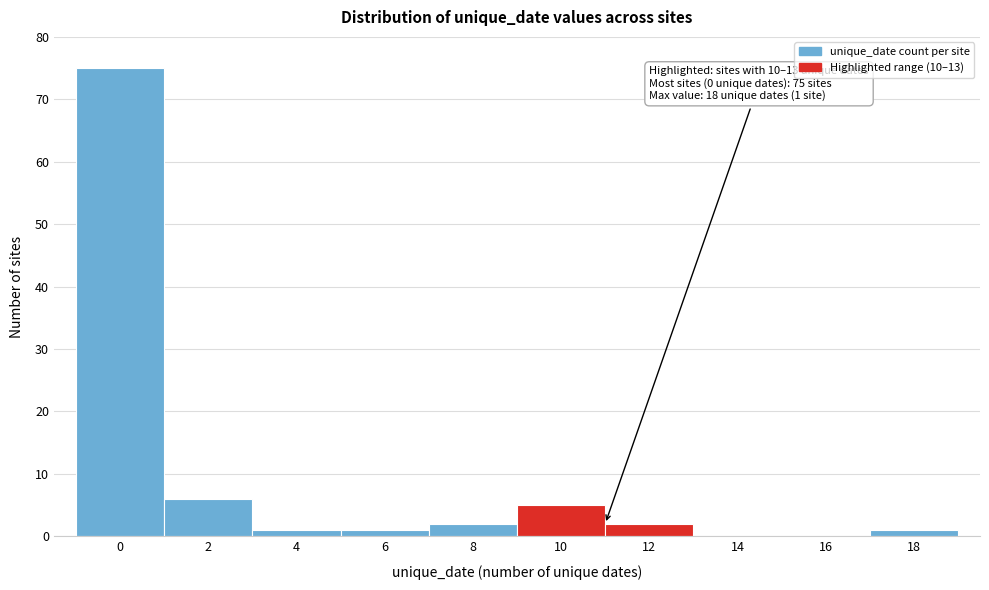

Reading left to right, transcribe all the data shown in this chart.

0=75	2=6	4=1	6=1	8=2	10=5	12=2	14=0	16=0	18=1